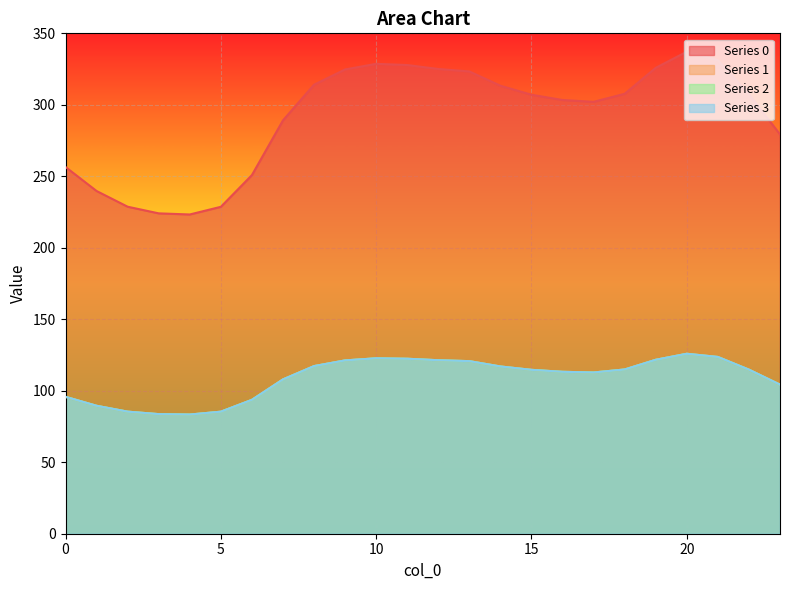

What is the value of the 1 point at the 1st from the left?

95.8